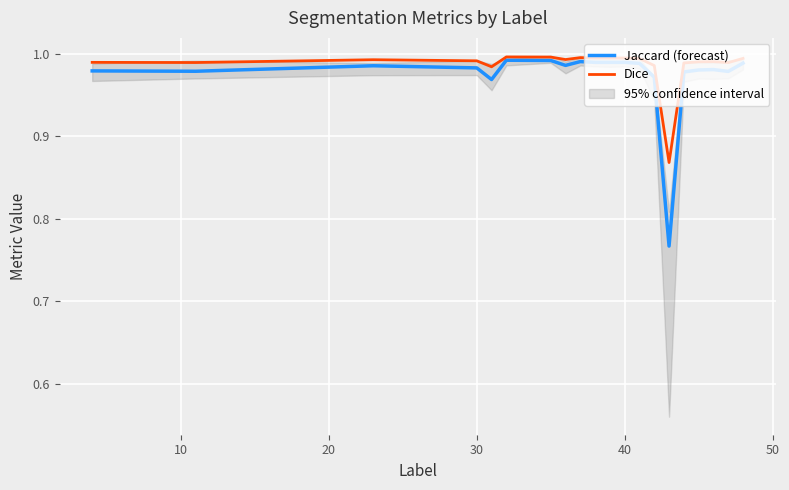

At how many categories does at least one series exceed 0?

20